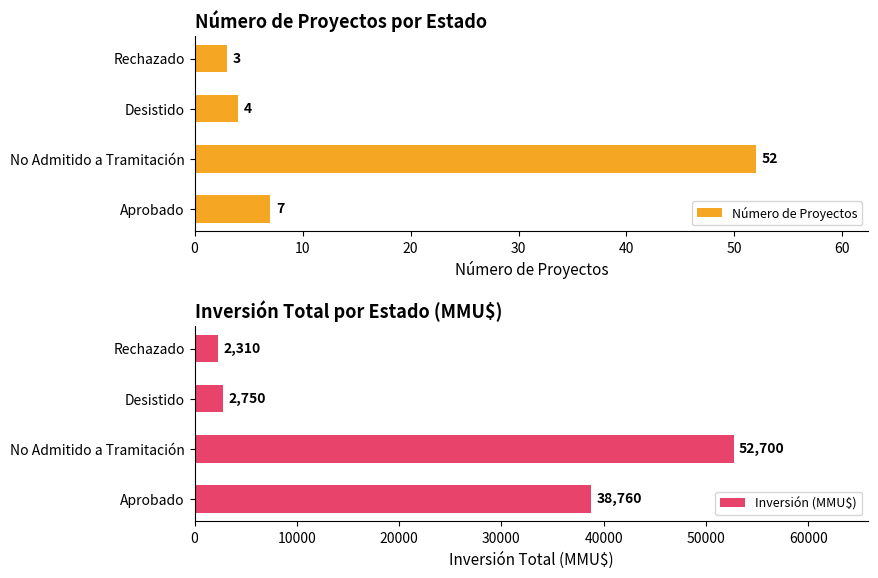

What is the sum of the Número de Proyectos values at Desistido and No Admitido a Tramitación?

56